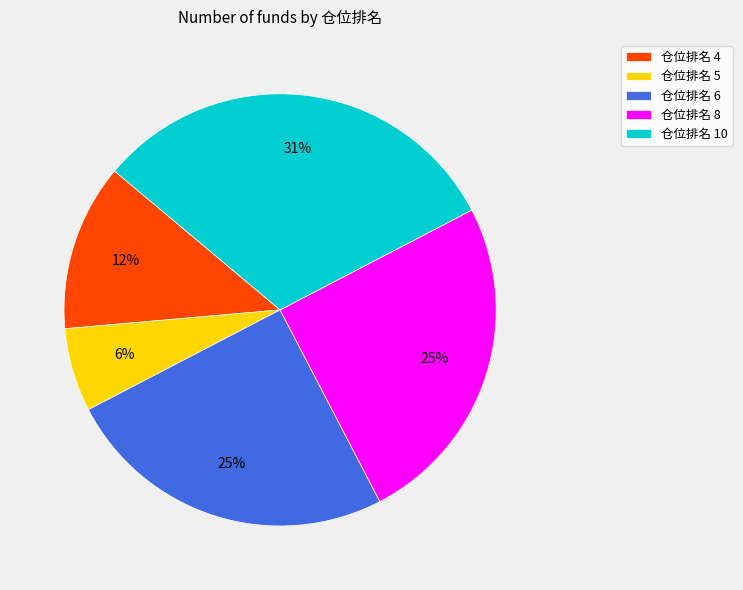

To the nearest percent, what percentage of the pie is 仓位排名 5?

6%